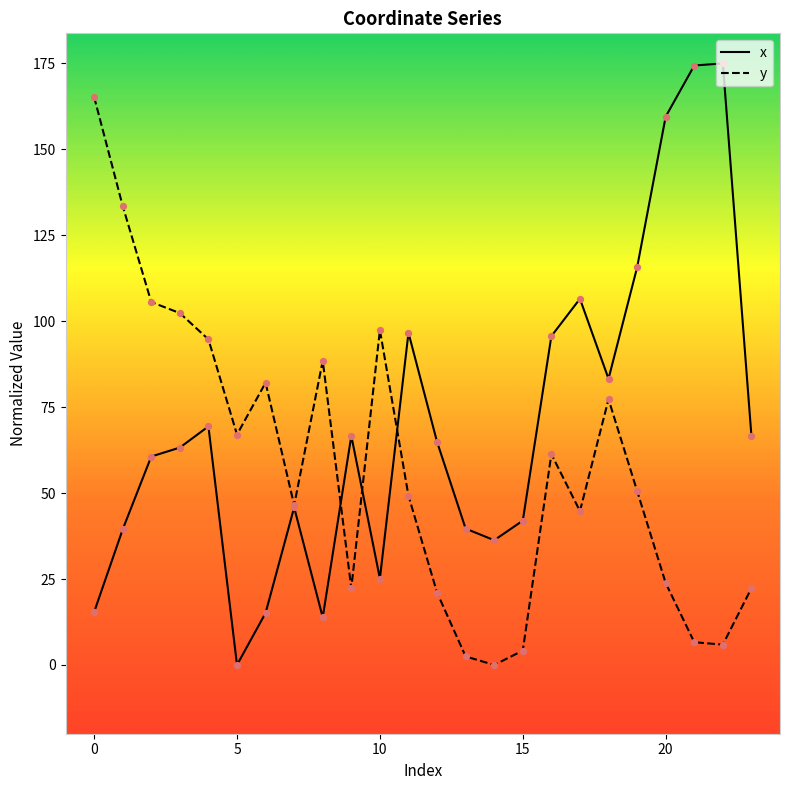

Which series has the largest total across all categories?

x